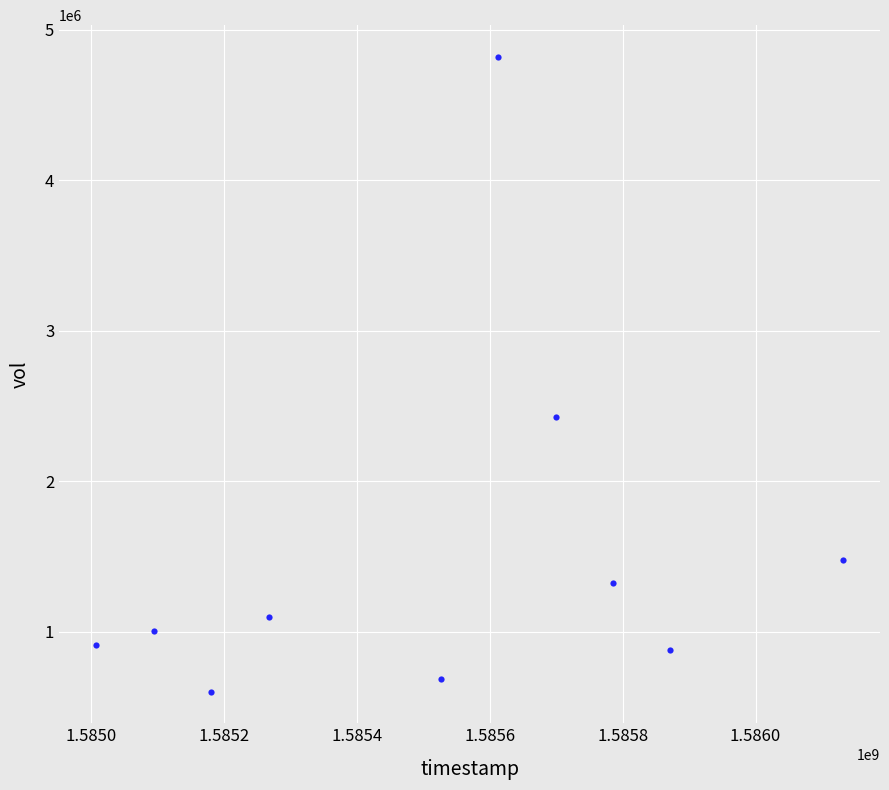

What Y value in the scatter plot is closest to 2709750?

2425600